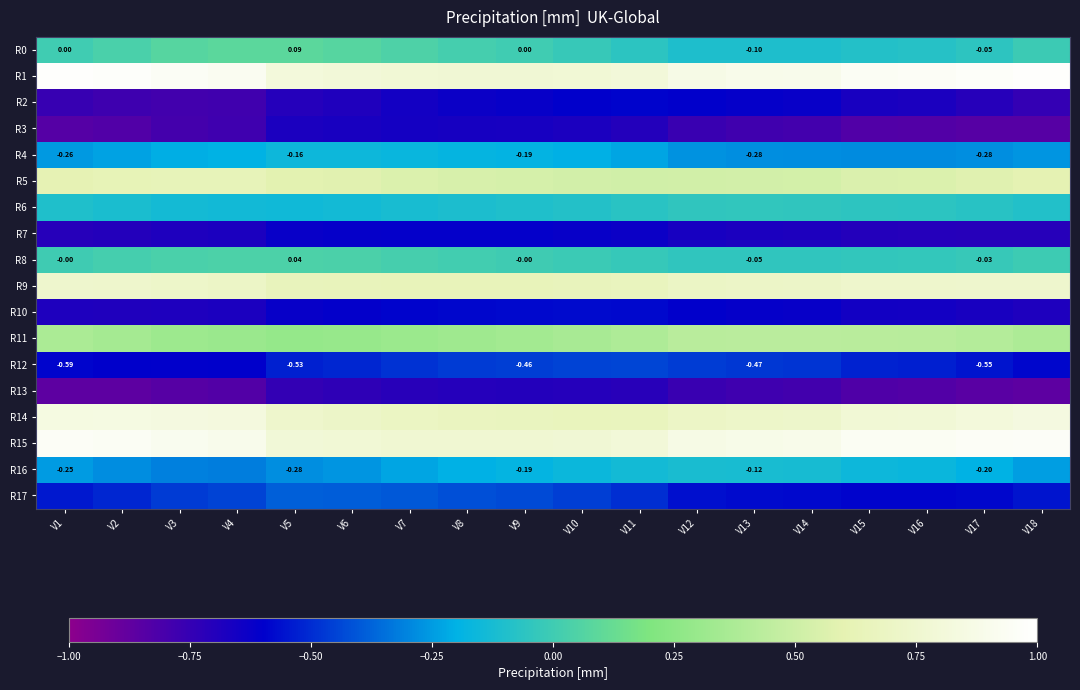

What is the difference between the maximum and minimum values in the R3 series?

0.2